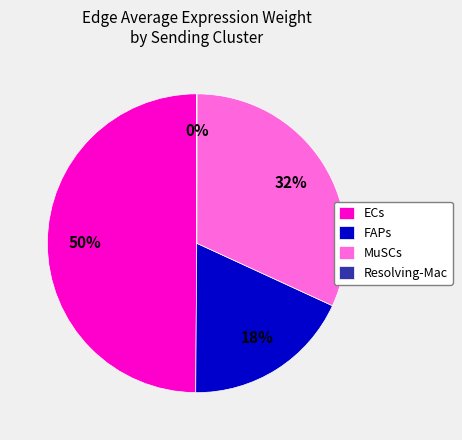

Between MuSCs and FAPs, which is larger?

MuSCs